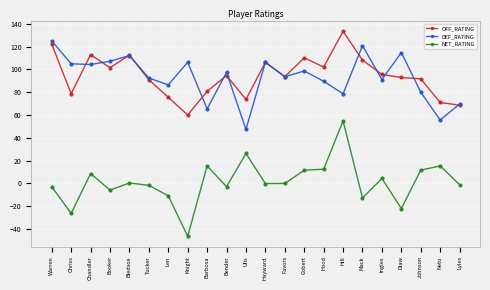

At which category does the chart reach its peak across all series?

Hill